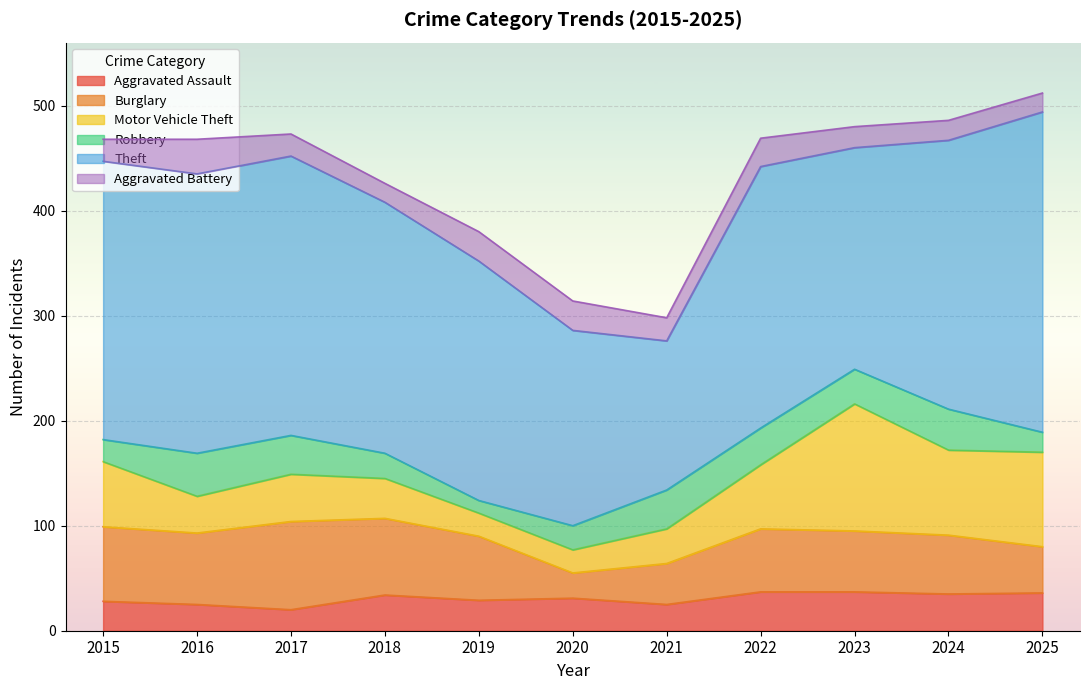

Is it true that Aggravated Assault equals 34 at 2018?

True